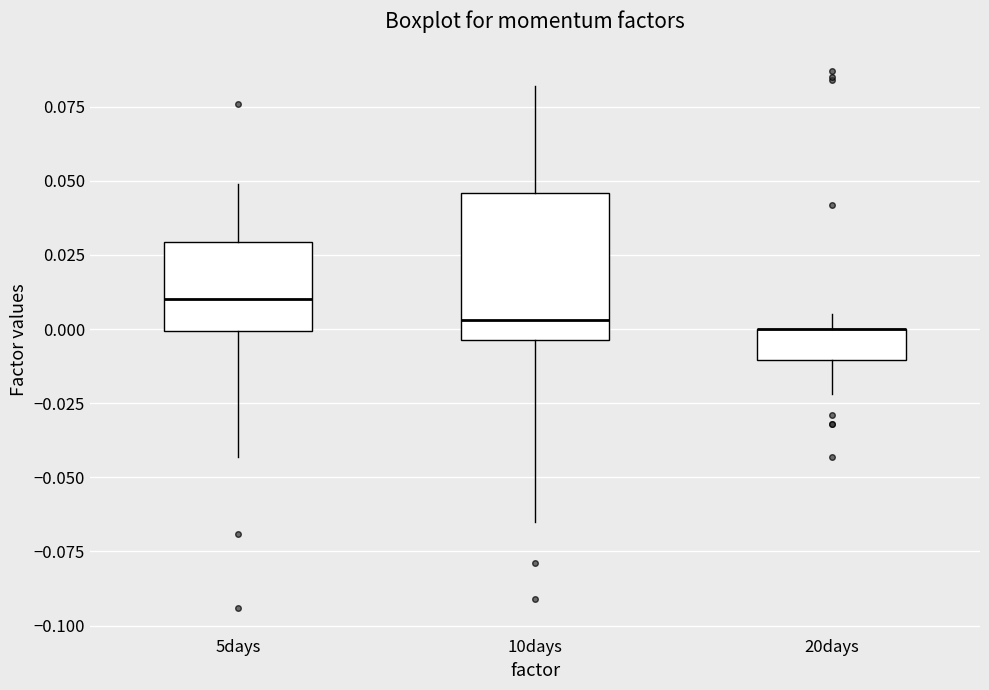

Reading left to right, transcribe this box plot: for each box, give where its median line is, the range the box spans, and where its two whiskers end, as read against the y-axis. The values are not printed on the chart, so give them approximately, as read against the axis.

5days: median 0.010, box 0.000 to 0.030, whiskers -0.045 to 0.050
10days: median 0.005, box -0.005 to 0.045, whiskers -0.065 to 0.080
20days: median 0.000 (drawn on the box's upper edge), box -0.010 to 0.000, whiskers -0.020 to 0.005